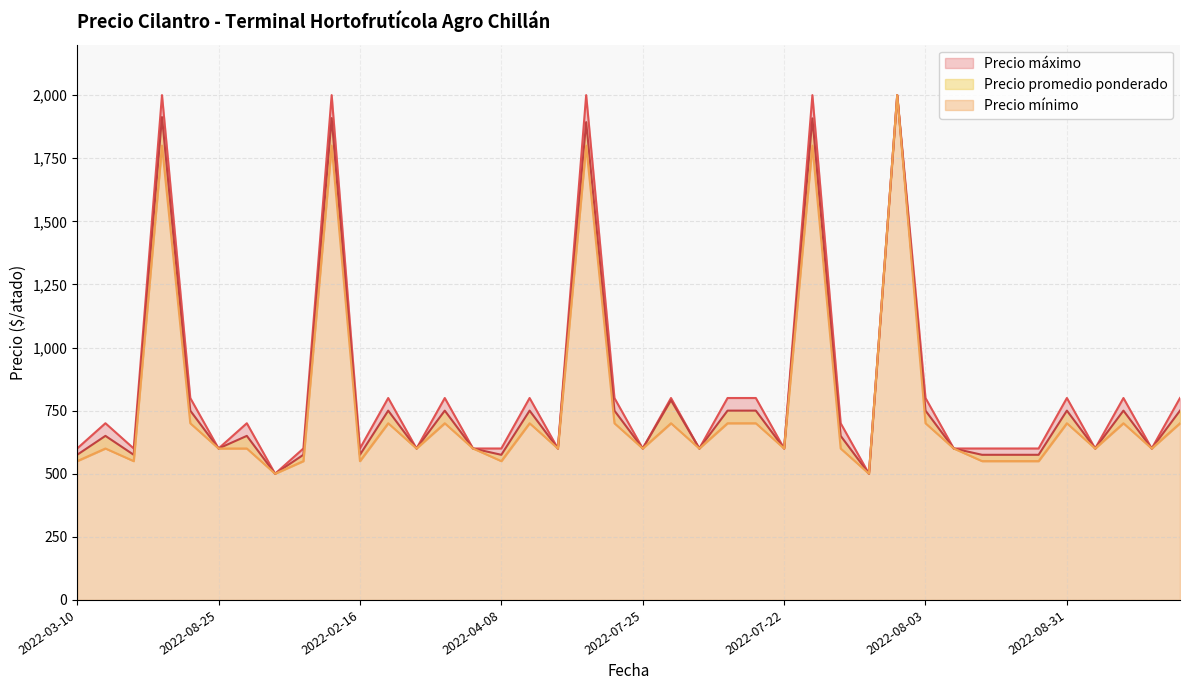

Reading left to right, list all the values displayed in this chart.

Precio promedio ponderado: 575	650	575	1913	750	600	650	500	575	1909	575	750	600	750	600	575	750	600	1893	750	600	791	600	750	750	600	1908	650	500	2000	750	600	575	575	575	750	600	750	600	750
Precio máximo: 600	700	600	2000	800	600	700	500	600	2000	600	800	600	800	600	600	800	600	2000	800	600	800	600	800	800	600	2000	700	500	2000	800	600	600	600	600	800	600	800	600	800
Precio mínimo: 550	600	550	1800	700	600	600	500	550	1800	550	700	600	700	600	550	700	600	1800	700	600	700	600	700	700	600	1800	600	500	2000	700	600	550	550	550	700	600	700	600	700